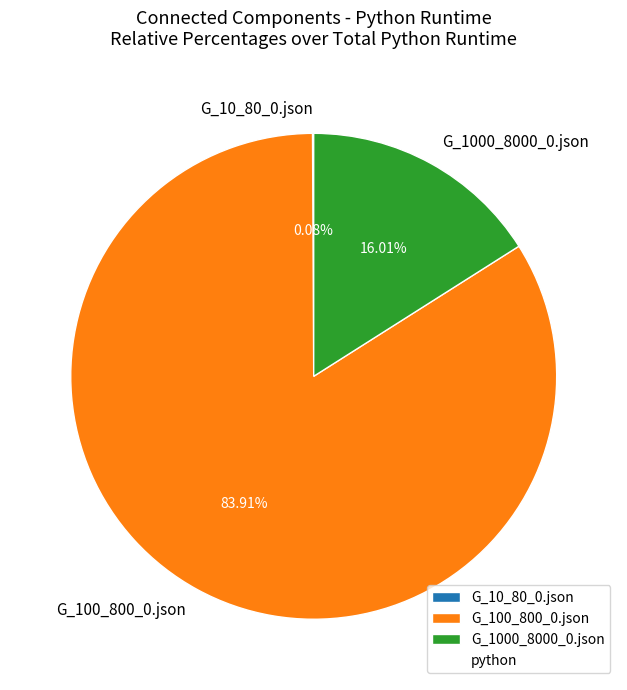

Is there a majority slice in this chart?

Yes